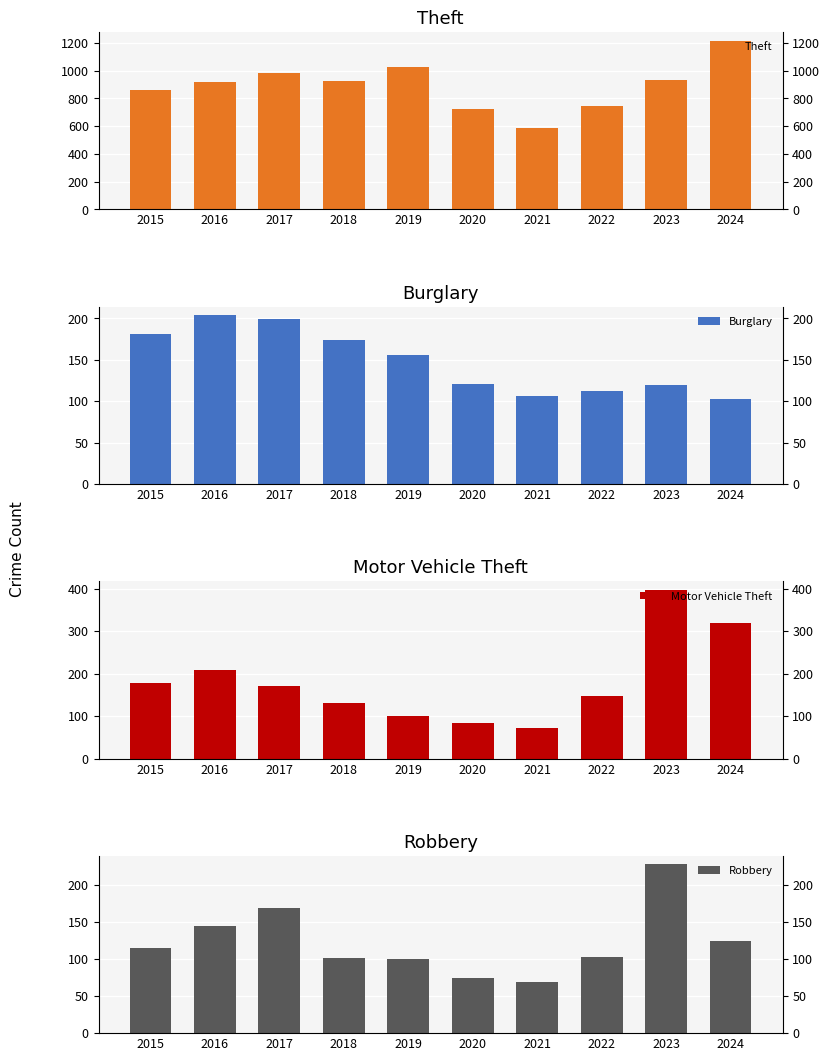

The value of Burglary at 2020 is 121. True or false?

True